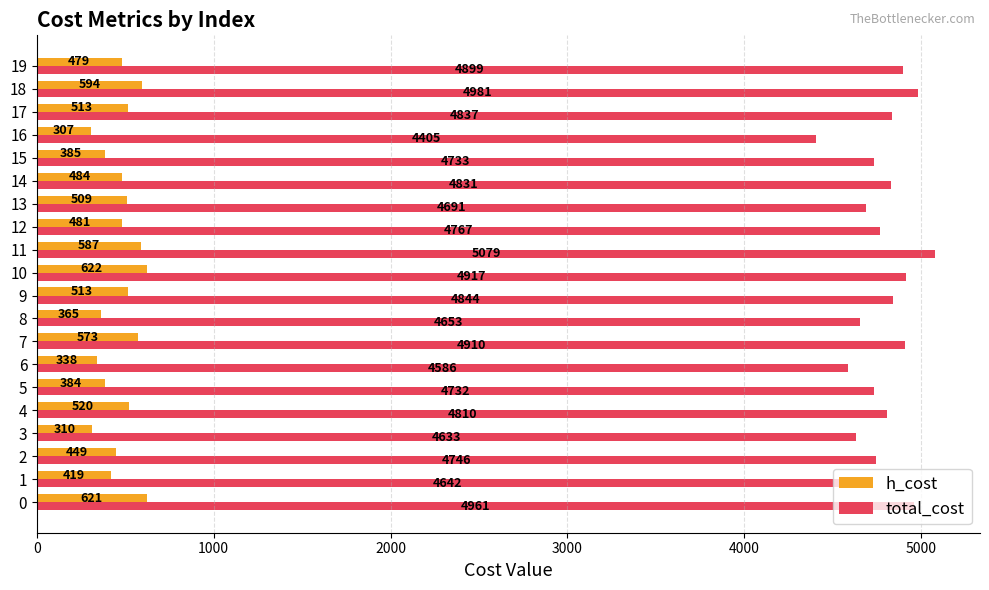

Is the value of h_cost at 13 greater than the value of total_cost at 0?

No